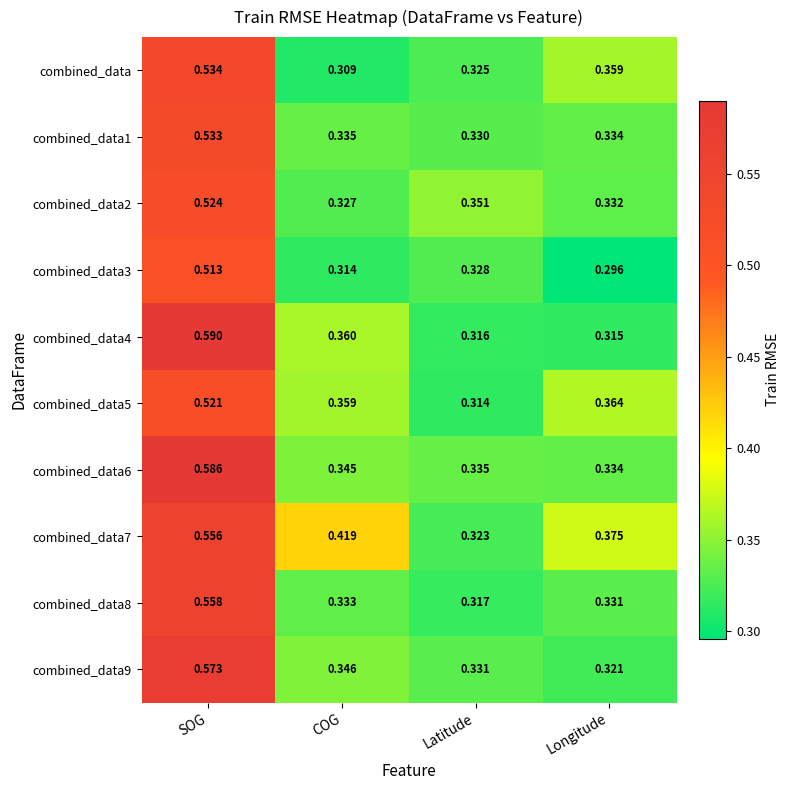

At which label does combined_data9 reach its minimum?

Longitude